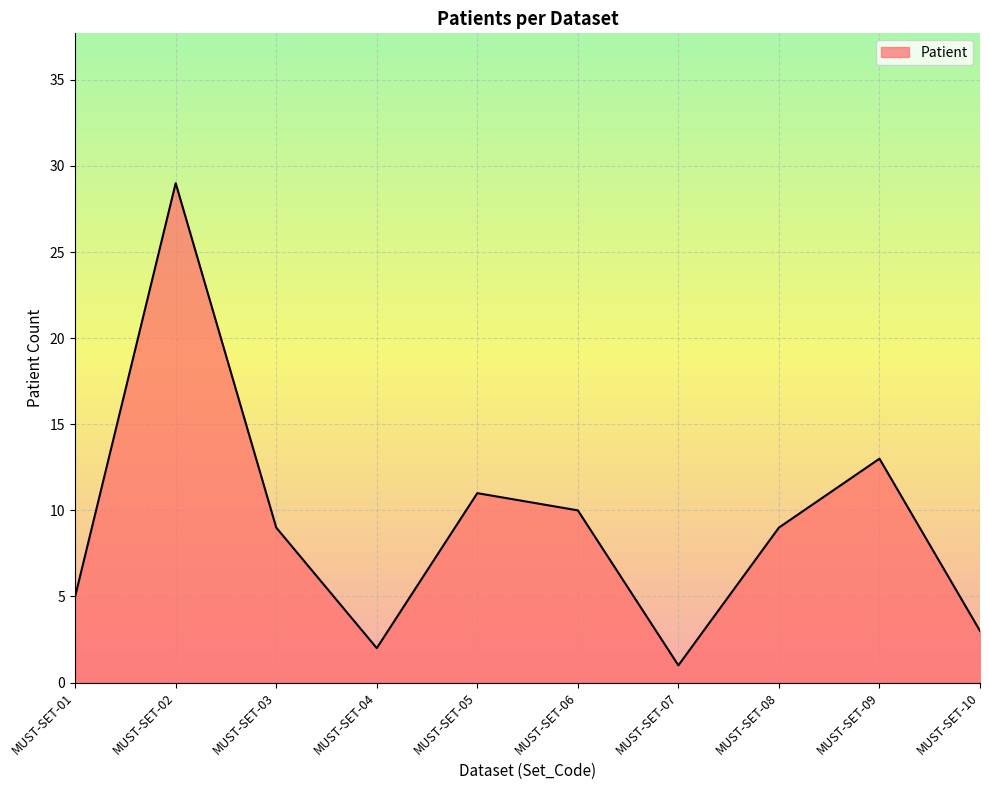

Reading left to right, list all the values displayed in this chart.

5	29	9	2	11	10	1	9	13	3